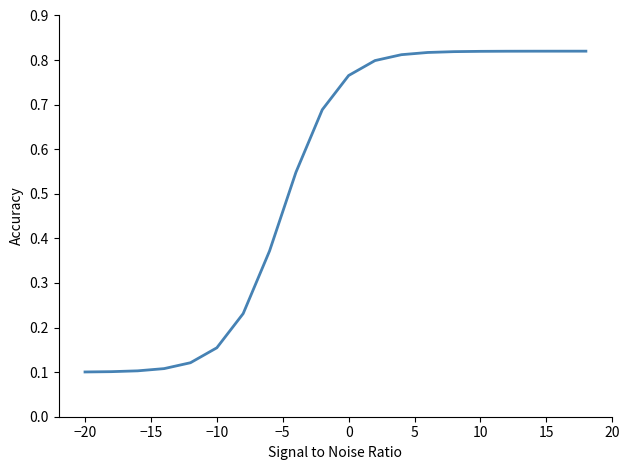

How many lines are shown in the chart?

1